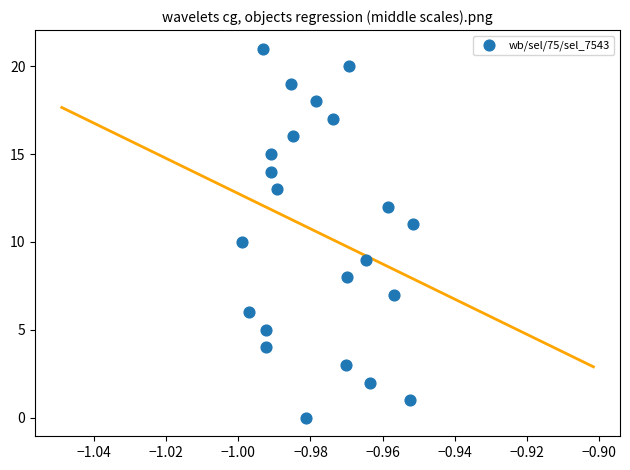

What is the range of Y values (max minus min)?

21